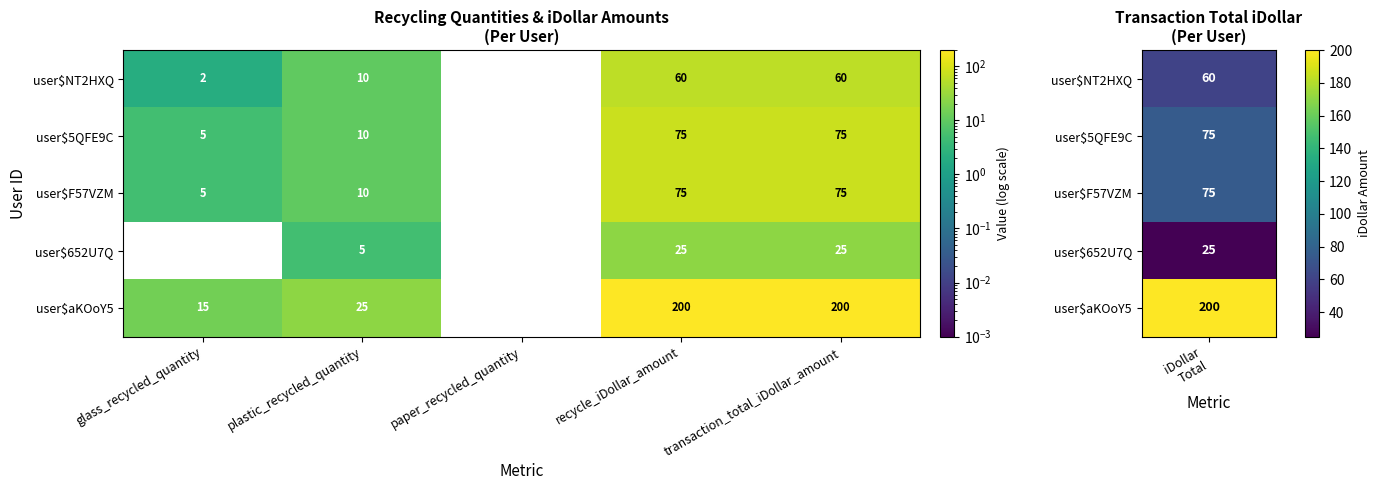

Where is user$652U7Q nearest to the value 12?

plastic_recycled_quantity